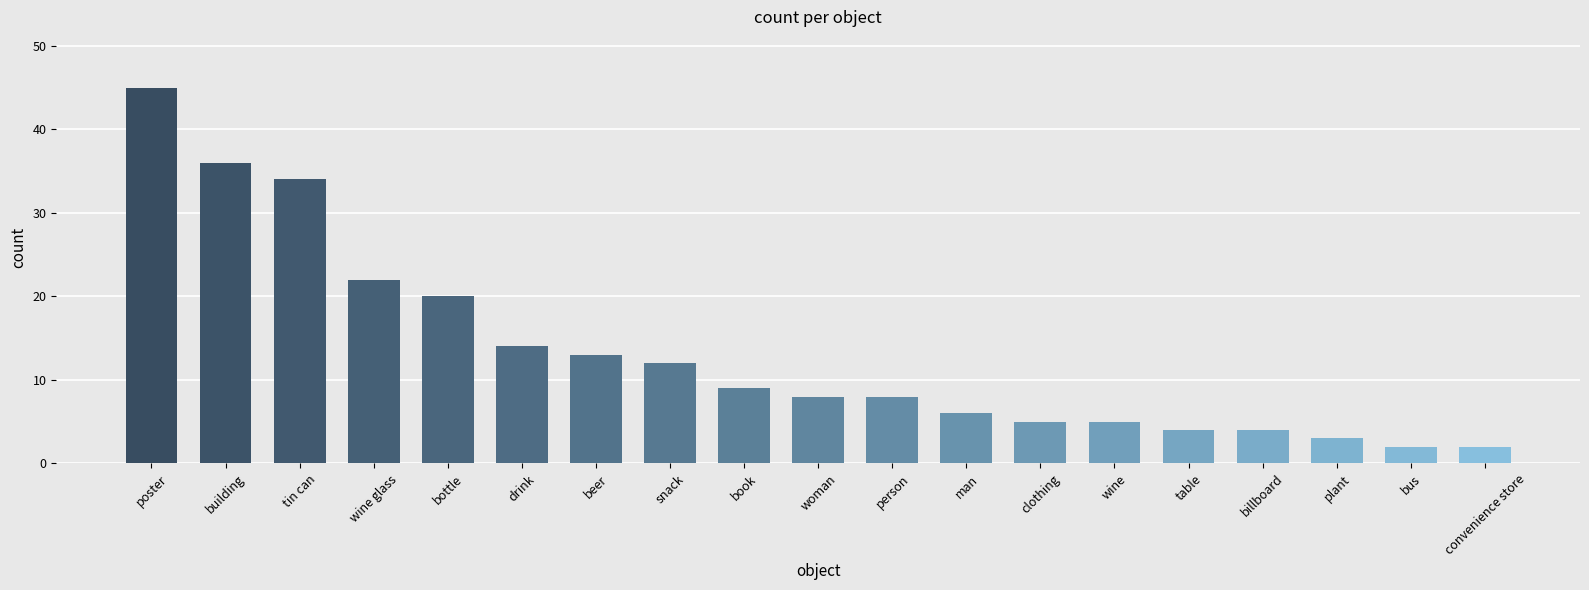

Reading right to left, what are all the values shown in this chart?

2	2	3	4	4	5	5	6	8	8	9	12	13	14	20	22	34	36	45